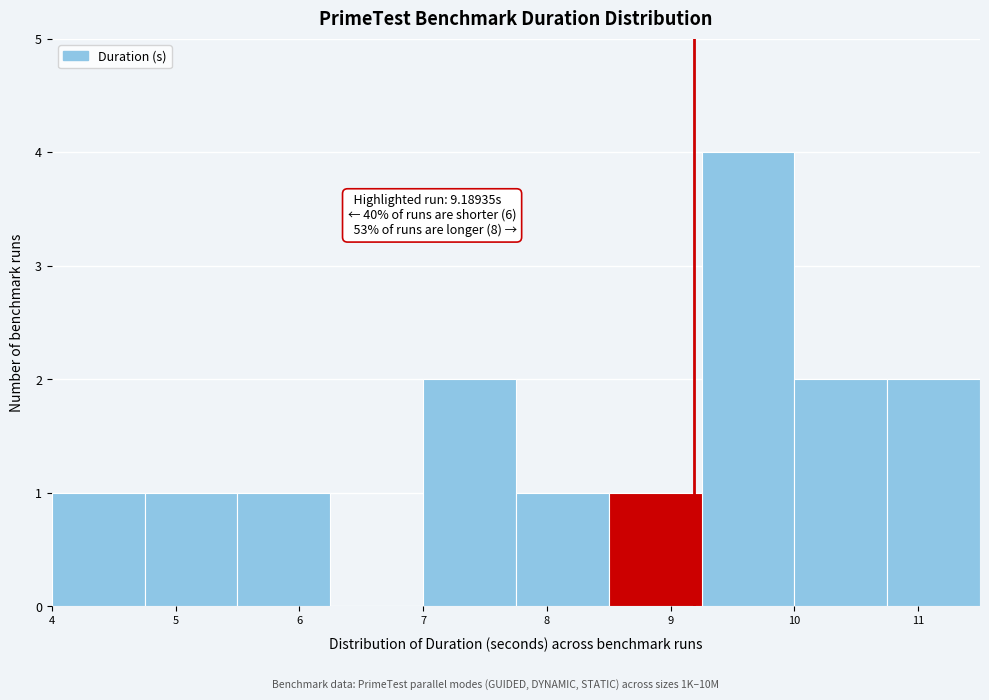

Which range on the x-axis has the tallest bar?

9.25 to 10.00